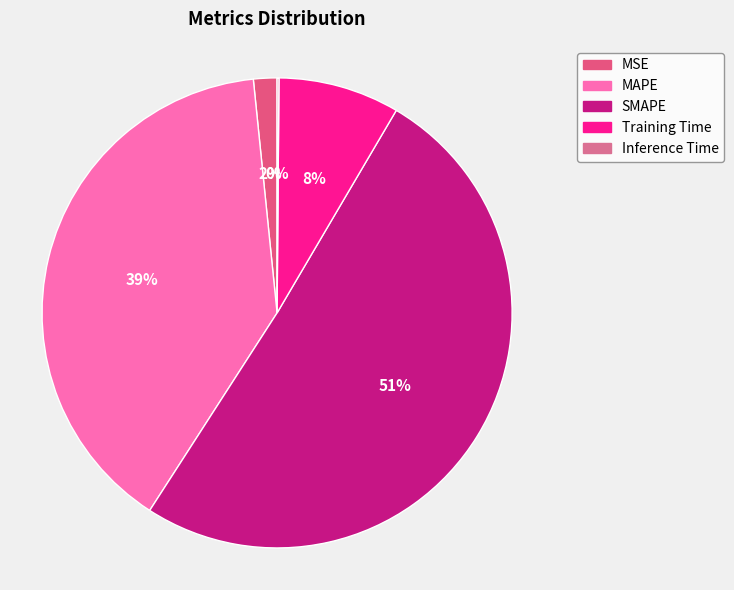

To the nearest percent, what percentage of the pie is Training Time?

8%